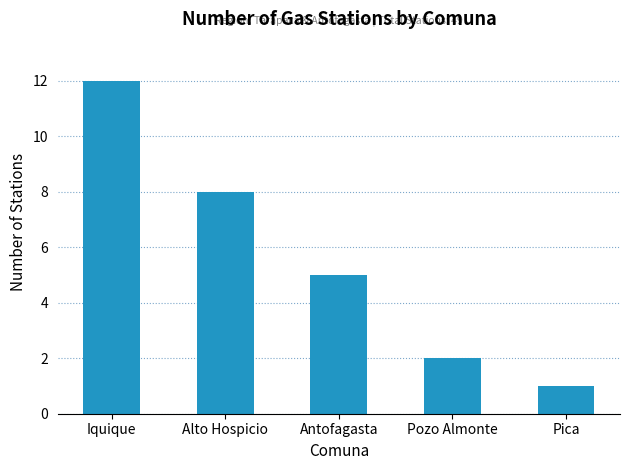

What is the sum of all values?

28